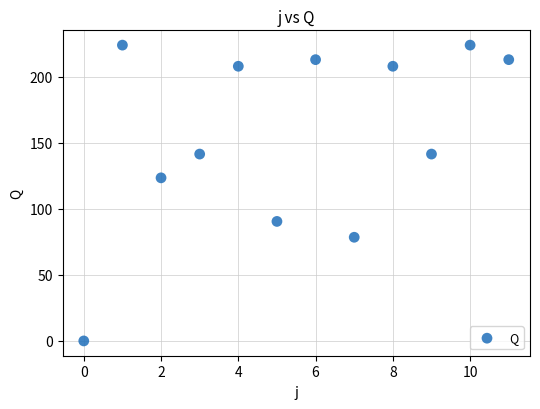

What is the range of Y values (max minus min)?

224.0